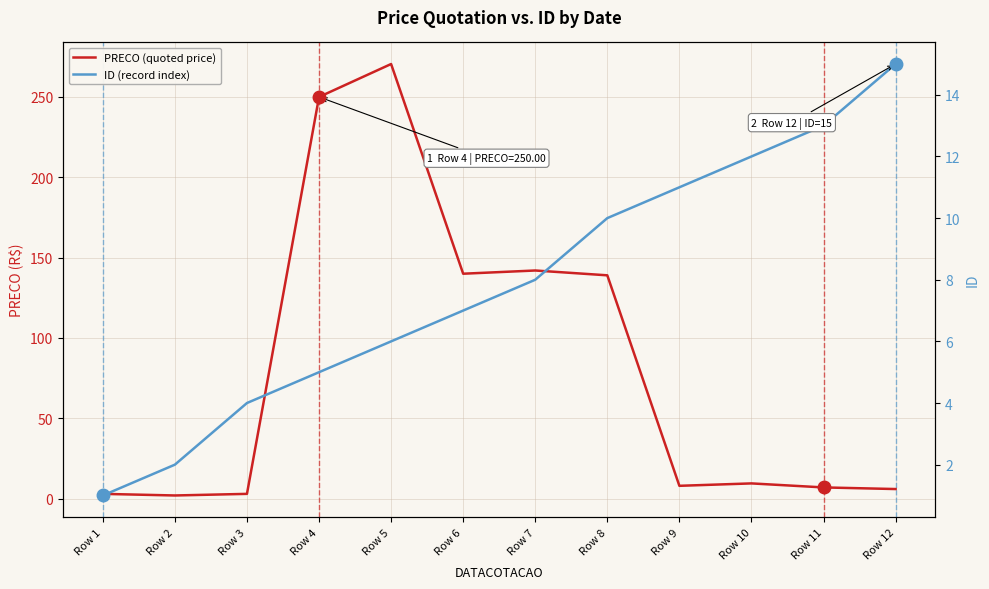

Rank the series by their maximum value, from highest to lowest.

PRECO (quoted price), ID (record index)